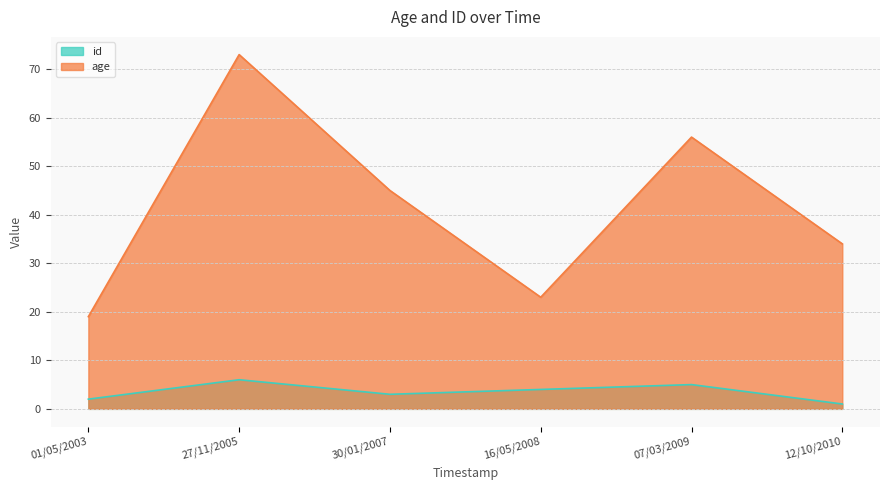

What is the maximum value for age?

73